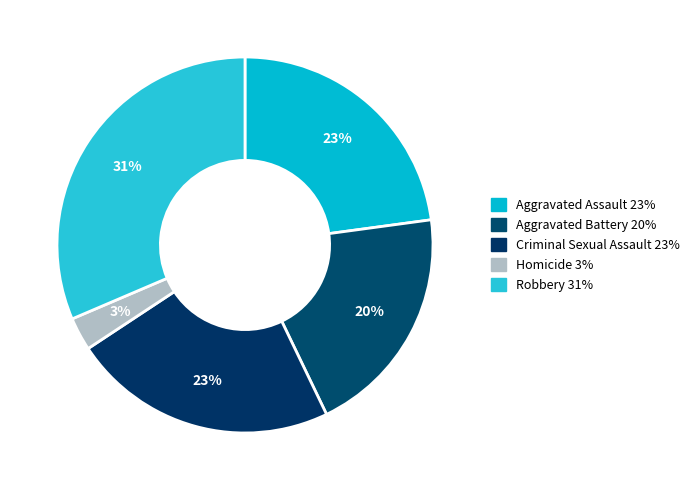

Count the number of slices in the pie.

5